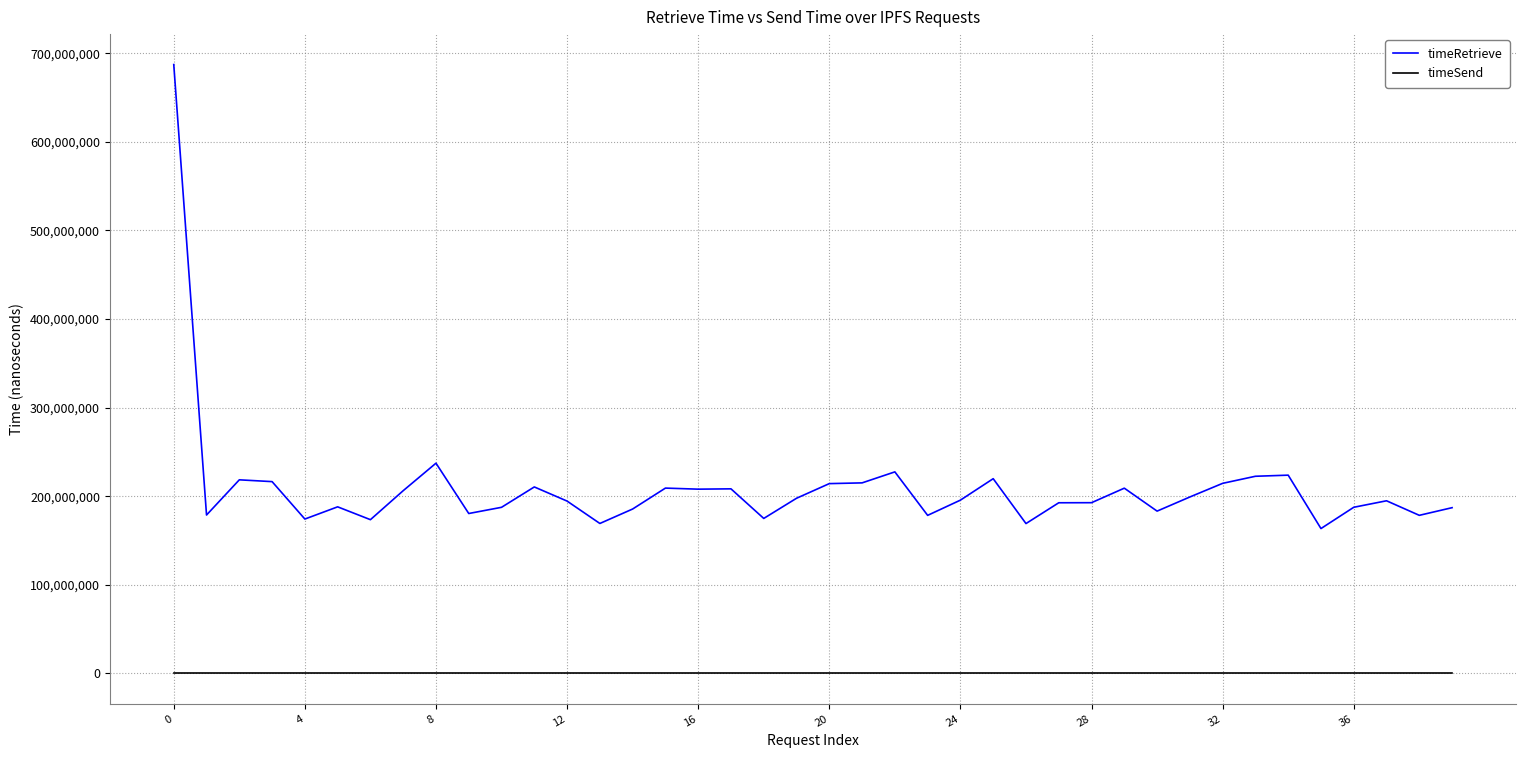

Which series has the widest spread of values?

timeRetrieve